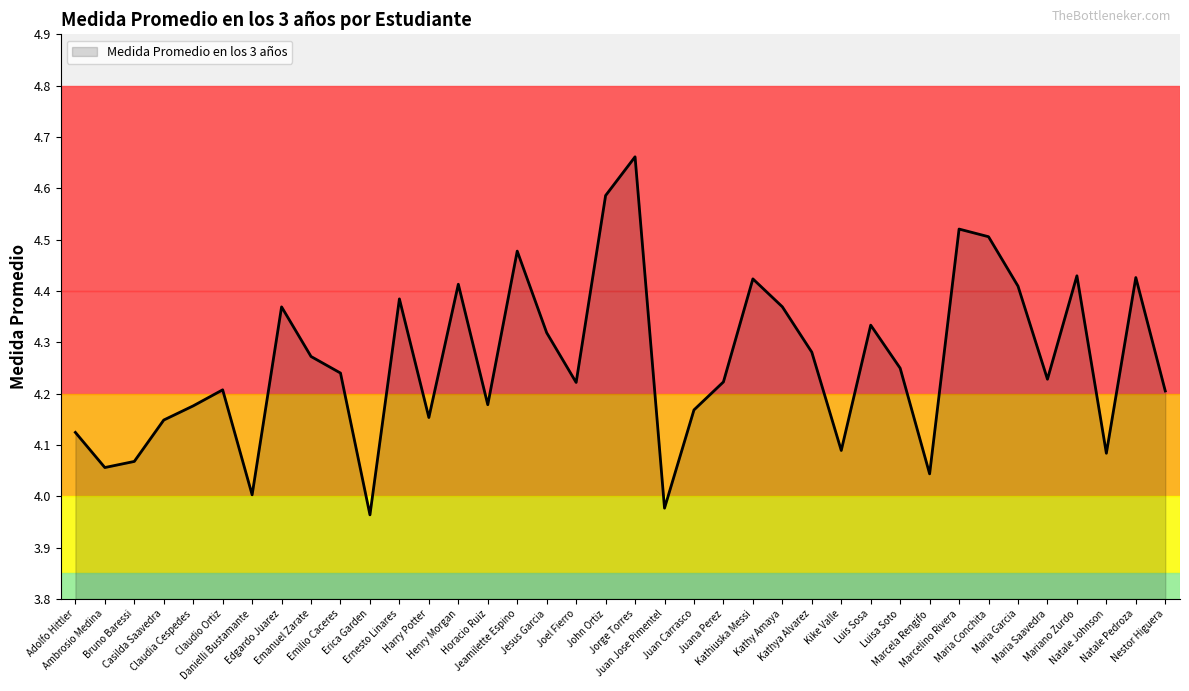

What is the difference between the second highest and second lowest values?

0.6